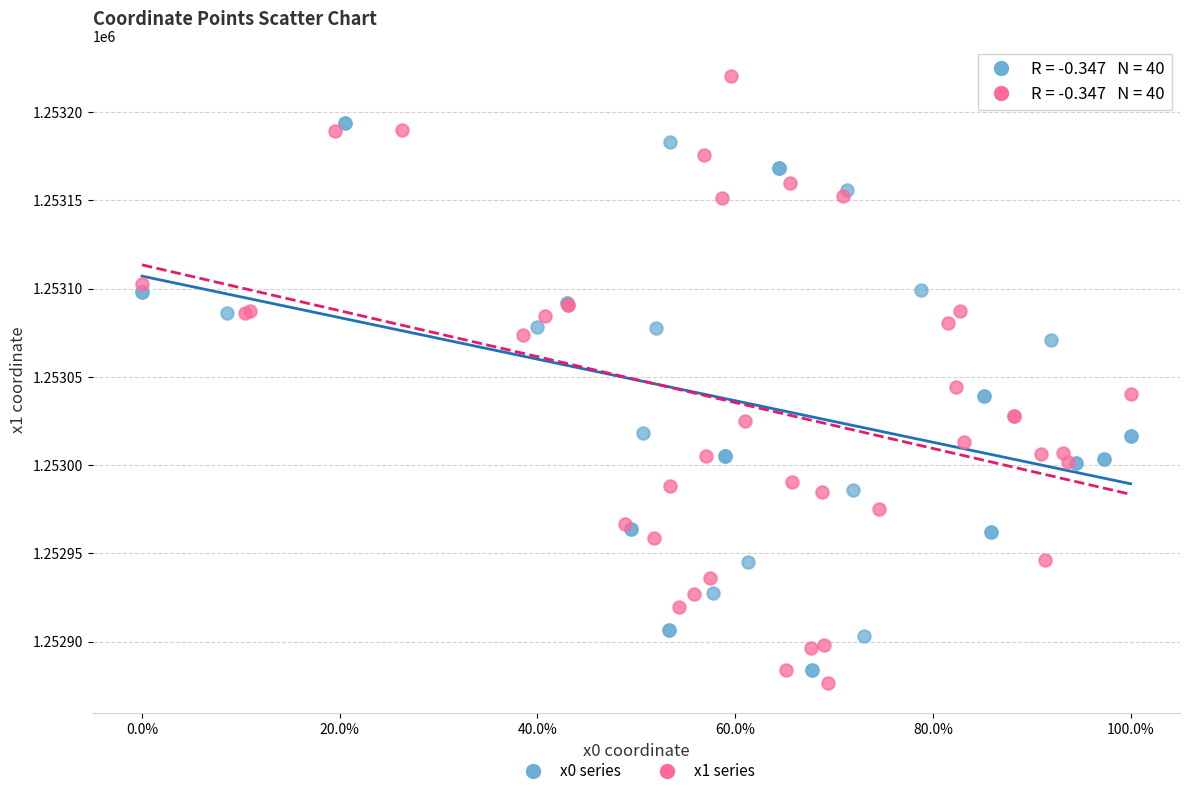

Which series has the widest spread of Y values?

x1 series